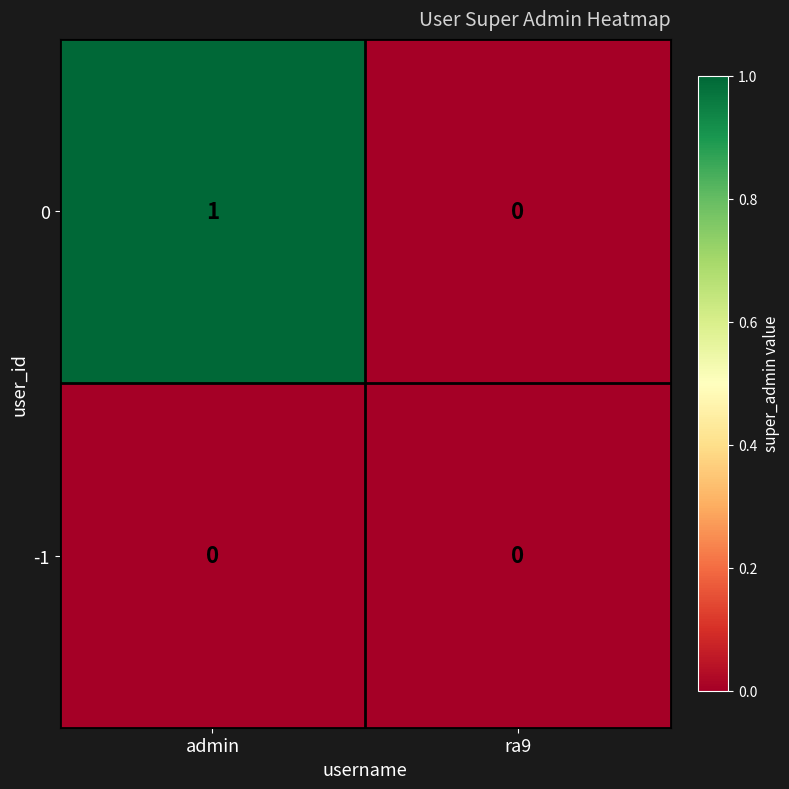

List the series in order of their peak value, lowest first.

-1, 0